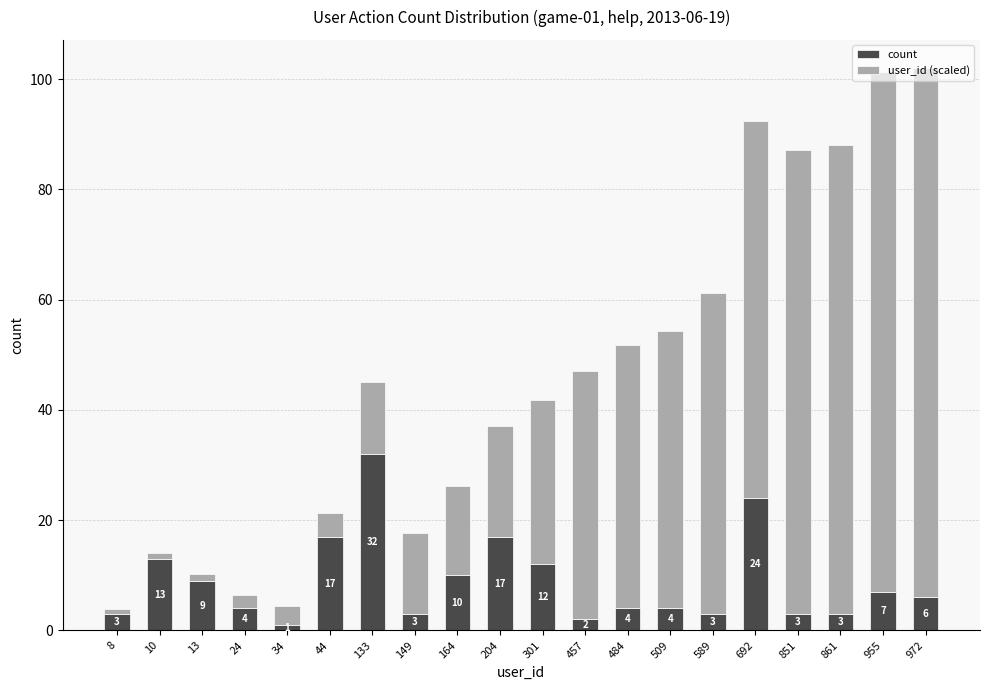

Read the count value at 692.

24.0